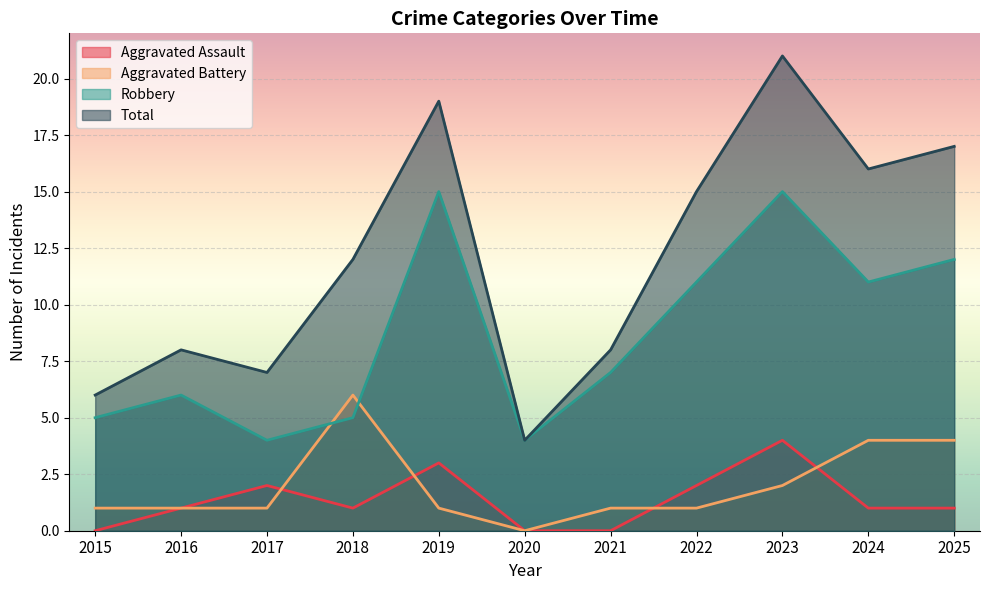

Rank the categories by Robbery value from lowest to highest.

2017, 2020, 2015, 2018, 2016, 2021, 2022, 2024, 2025, 2019, 2023